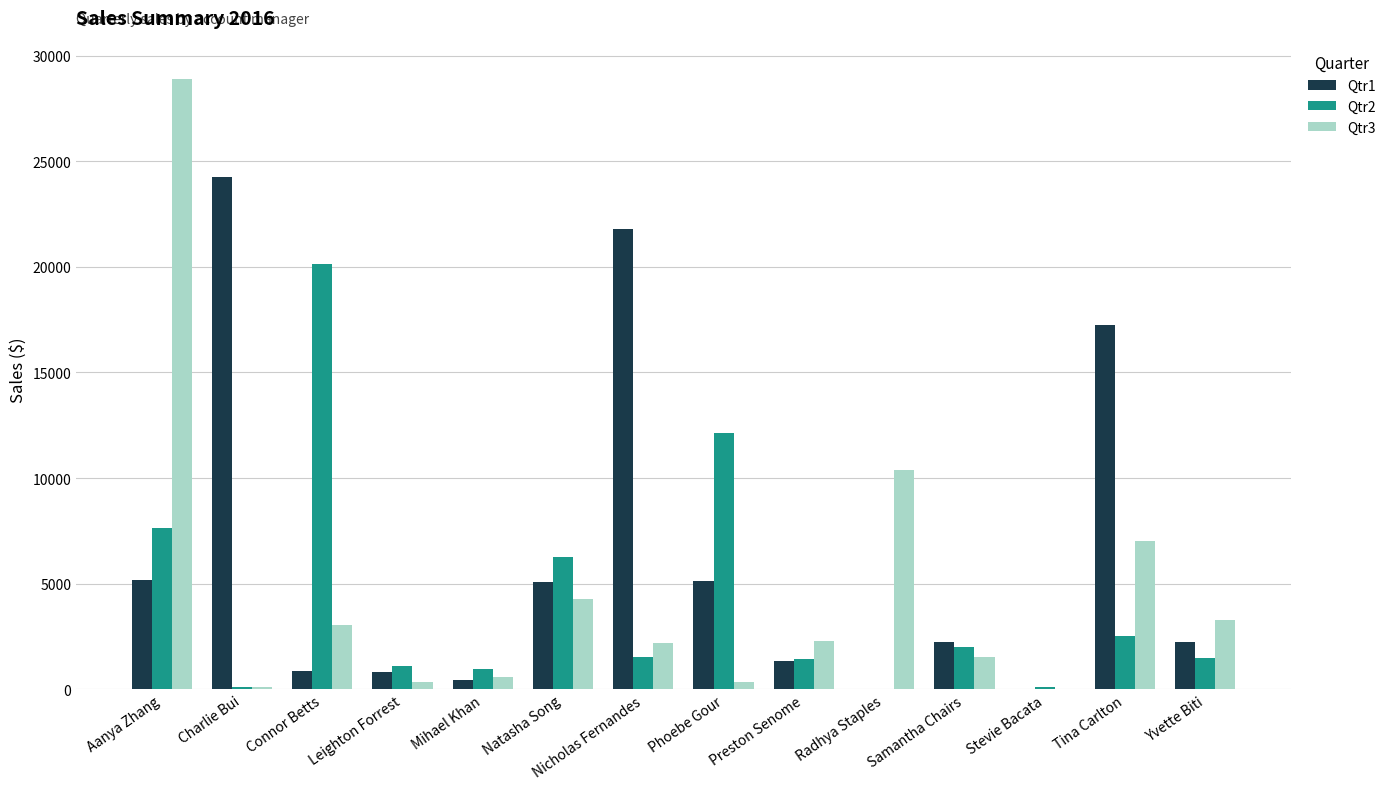

Is it true that Qtr1 equals -14554.7 at Radhya Staples?

False